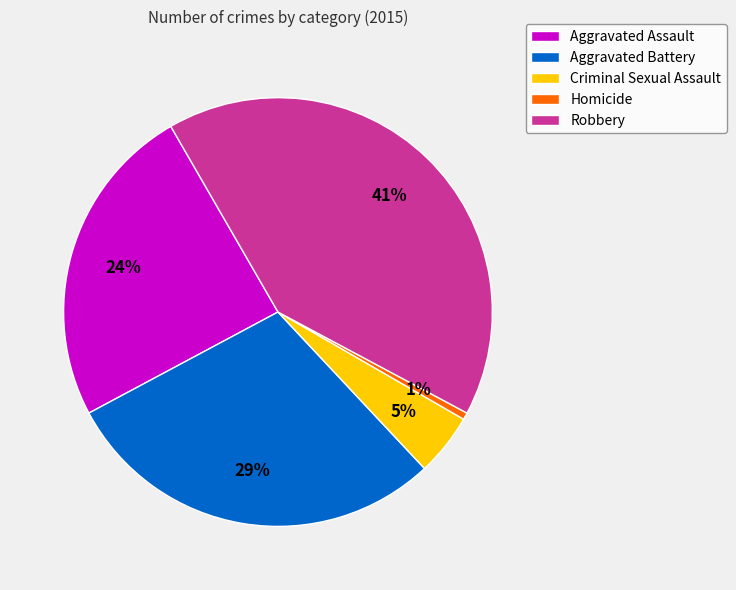

Is Criminal Sexual Assault the majority of the pie?

No